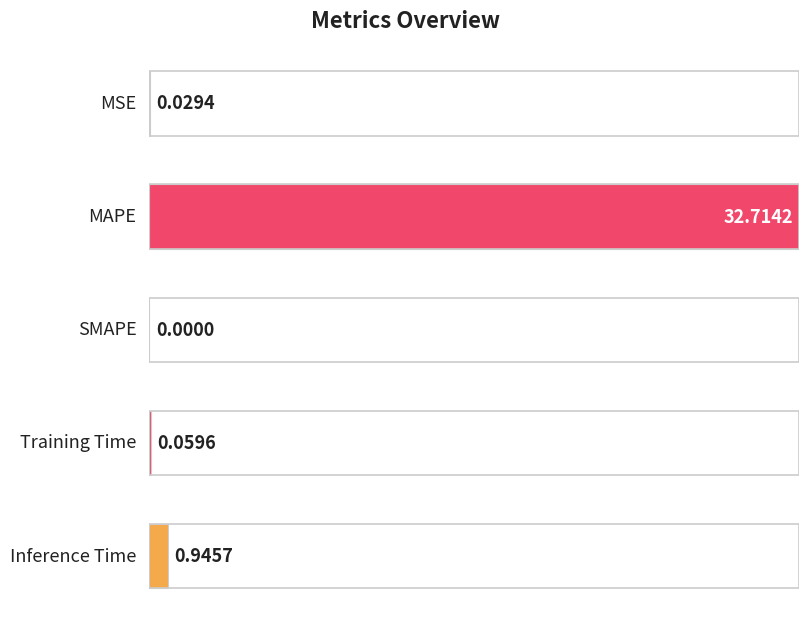

What is the label of the 3rd bar from the right?

SMAPE